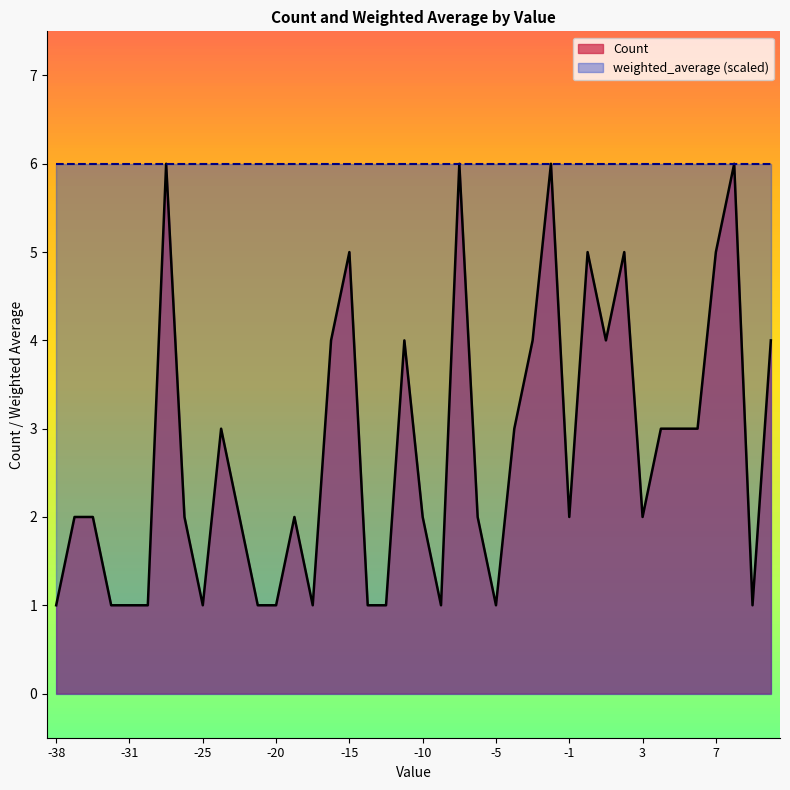

List the labels in order of value, smallest first.

-38, -32, -31, -29, -25, -21, -20, -17, -14, -12, -9, -5, 9, -37, -33, -26, -23, -19, -10, -7, -1, 3, -24, -4, 4, 5, 6, -16, -11, -3, 1, 10, -15, 0, 2, 7, -27, -8, -2, 8